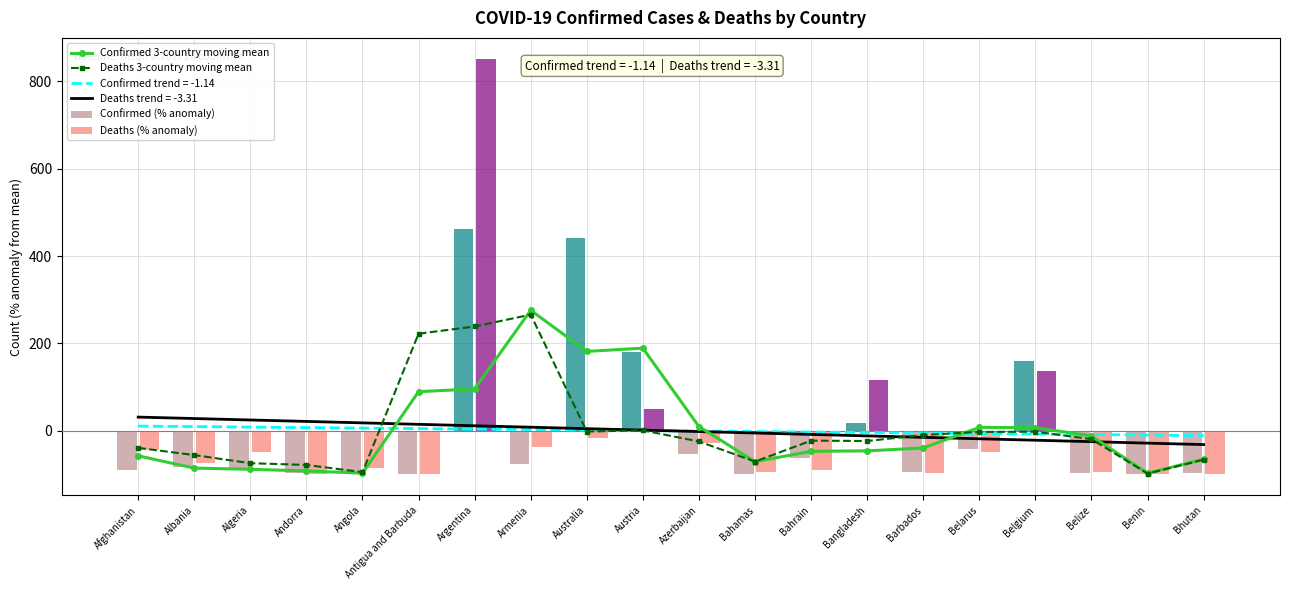

Reading left to right, extract all data points from this chart.

Confirmed 3-country moving mean: -57.2	-85.3	-88.1	-91.8	-96.9	89.6	96.0	276.0	181.9	189.2	9.7	-70.7	-46.9	-45.8	-39.2	7.7	7.3	-11.8	-97.0	-64.9
Deaths 3-country moving mean: -39.0	-55.5	-74.1	-78.1	-94.6	222.3	238.8	266.0	-1.6	1.1	-24.4	-70.4	-22.4	-23.3	-9.5	-2.5	-2.0	-19.1	-97.9	-66.2
Confirmed (% anomaly): -89.1	-82.6	-84.2	-97.3	-94.0	-99.5	462.3	-74.8	440.5	180.0	-52.9	-97.8	-61.2	18.4	-94.7	-41.2	159.1	-96.1	-98.4	-96.4
Deaths (% anomaly): -43.0	-74.1	-49.4	-98.9	-85.9	-98.9	851.9	-36.4	-17.5	49.1	-28.3	-93.9	-88.9	115.5	-96.4	-47.6	136.5	-95.0	-98.8	-99.8